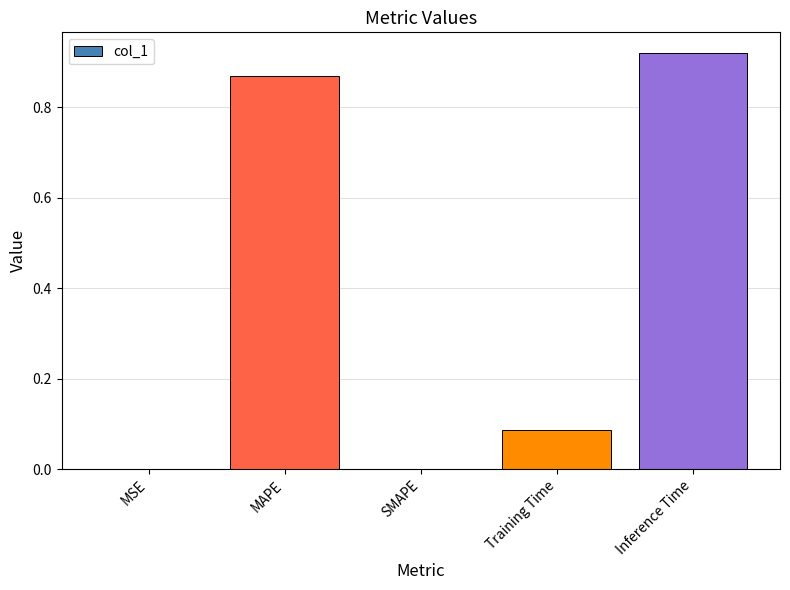

Which label corresponds to the largest value in the chart?

Inference Time